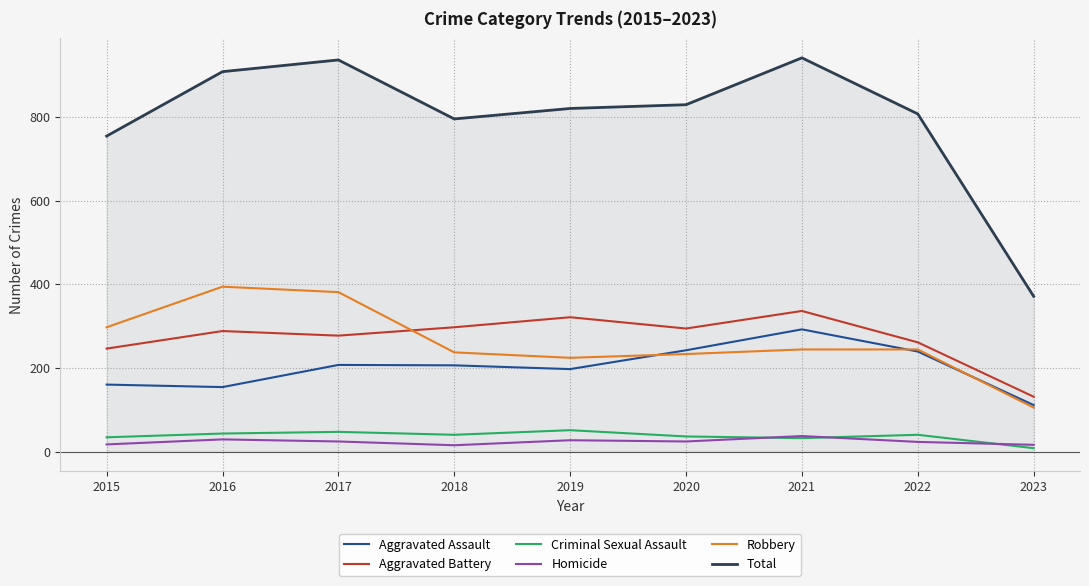

What is the highest value of the Aggravated Battery series?

336